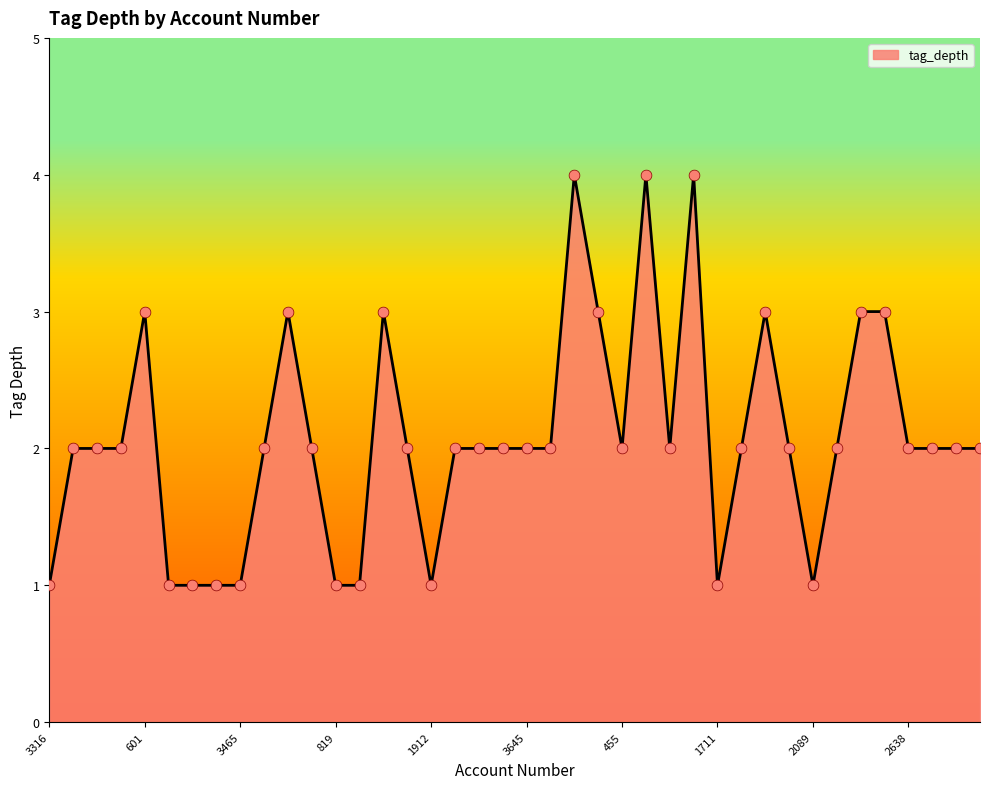

What is the maximum value shown in the chart?

4